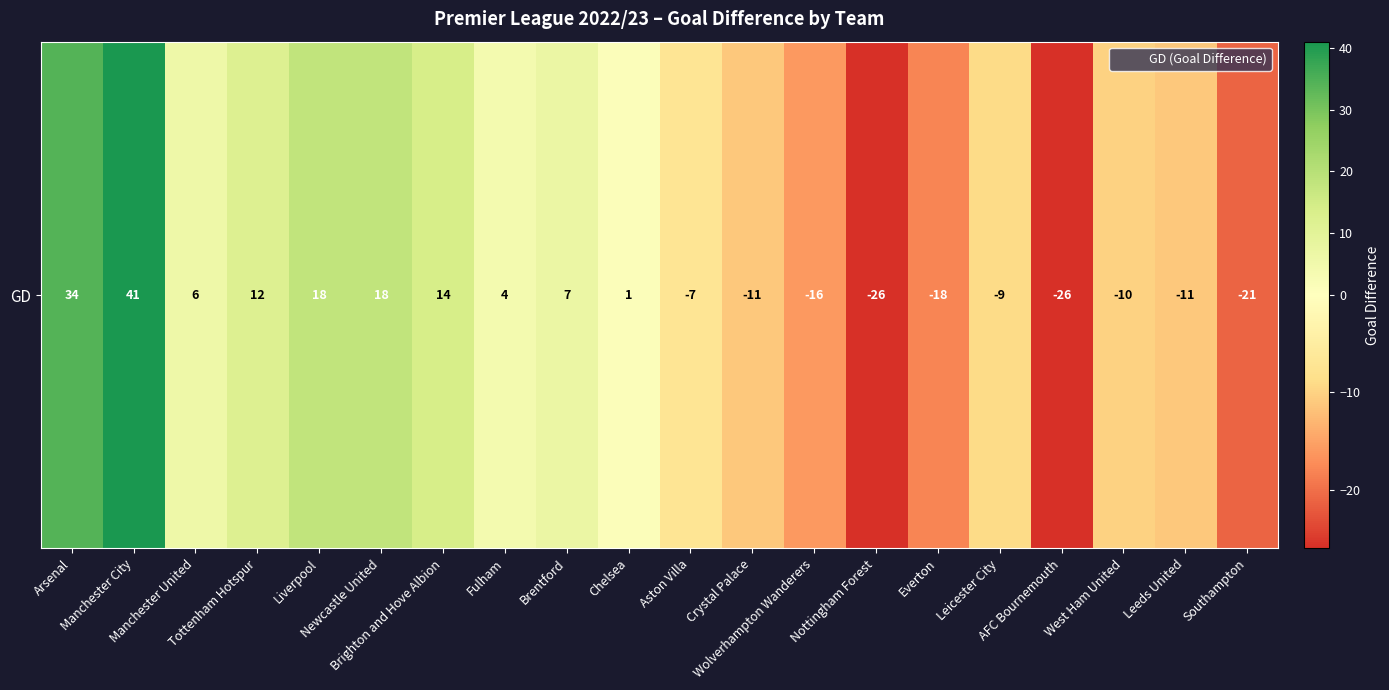

Reading left to right, list all the values displayed in this chart.

34	41	6	12	18	18	14	4	7	1	-7	-11	-16	-26	-18	-9	-26	-10	-11	-21